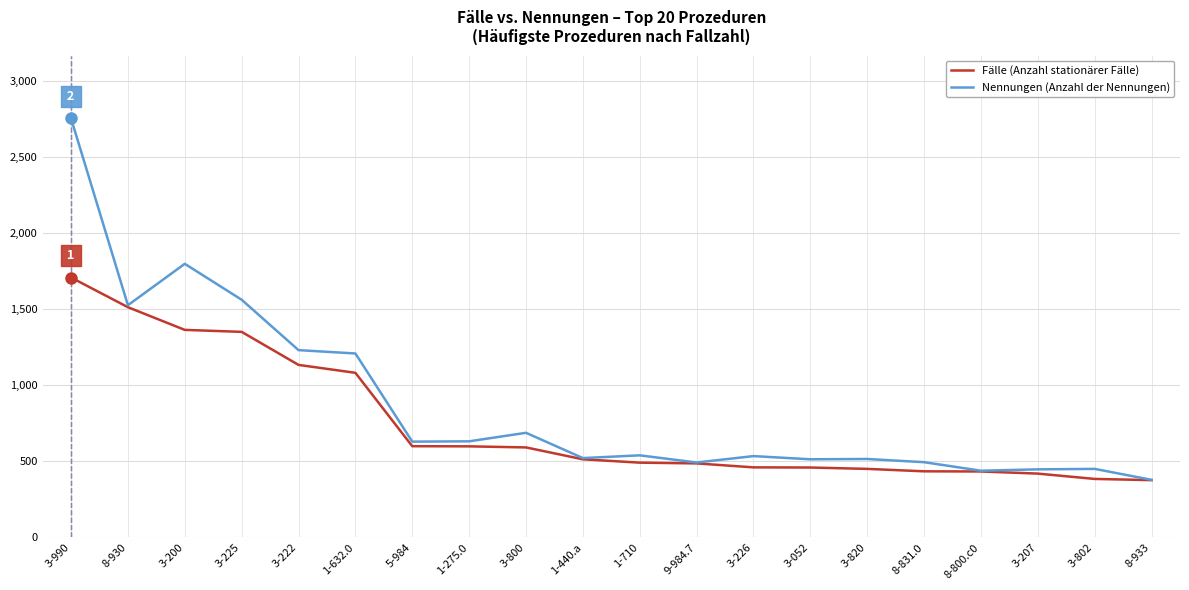

Which label corresponds to the largest value in the chart?

3-990